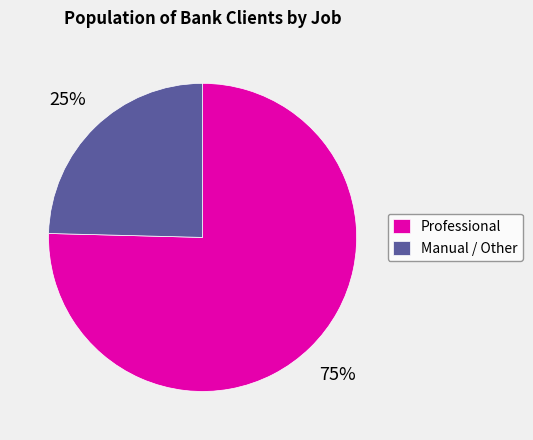

What percentage is the Manual / Other slice, to the nearest percent?

25%